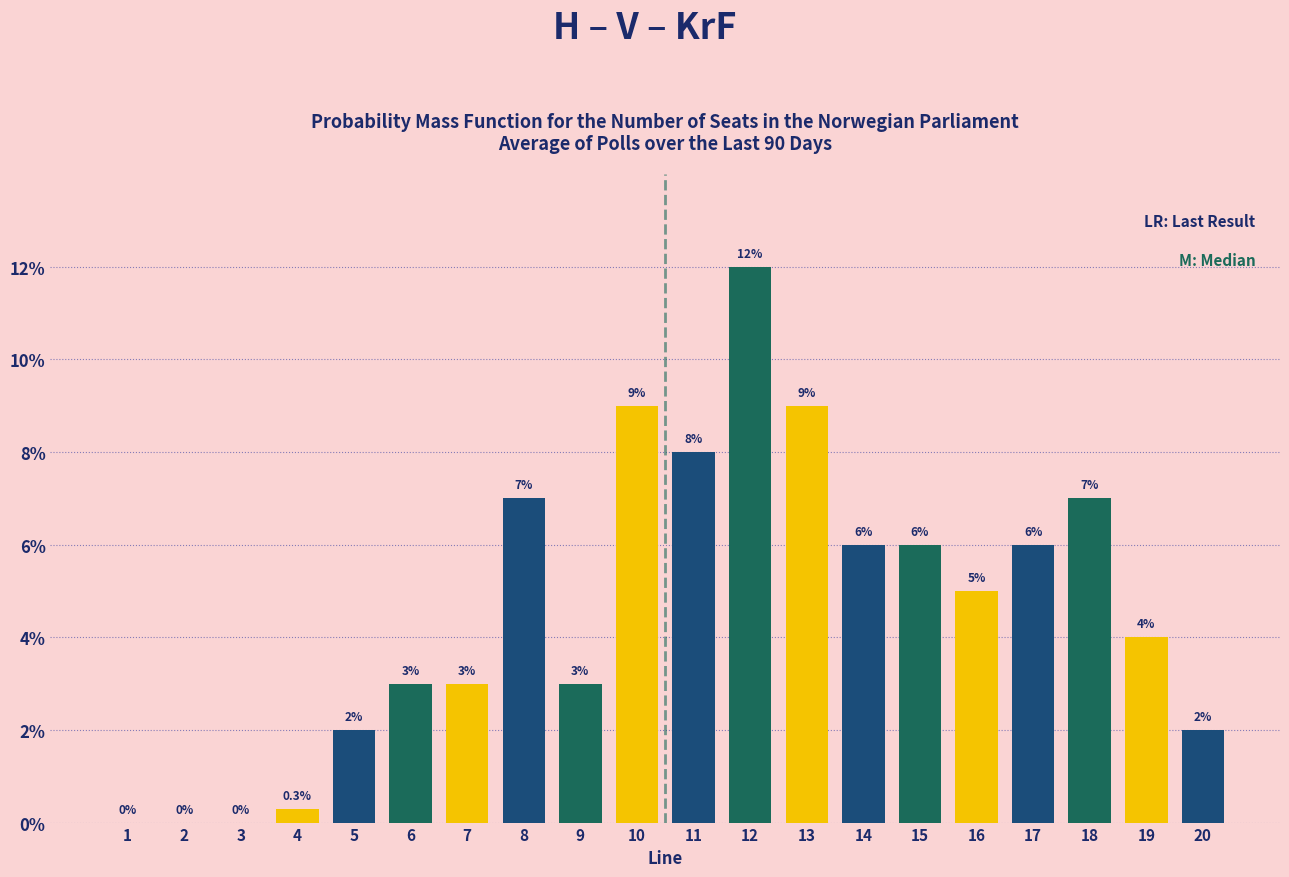

Reading left to right, transcribe all the data shown in this chart.

1=0.0	2=0.0	3=0.0	4=0.3	5=2.0	6=3.0	7=3.0	8=7.0	9=3.0	10=9.0	11=8.0	12=12.0	13=9.0	14=6.0	15=6.0	16=5.0	17=6.0	18=7.0	19=4.0	20=2.0